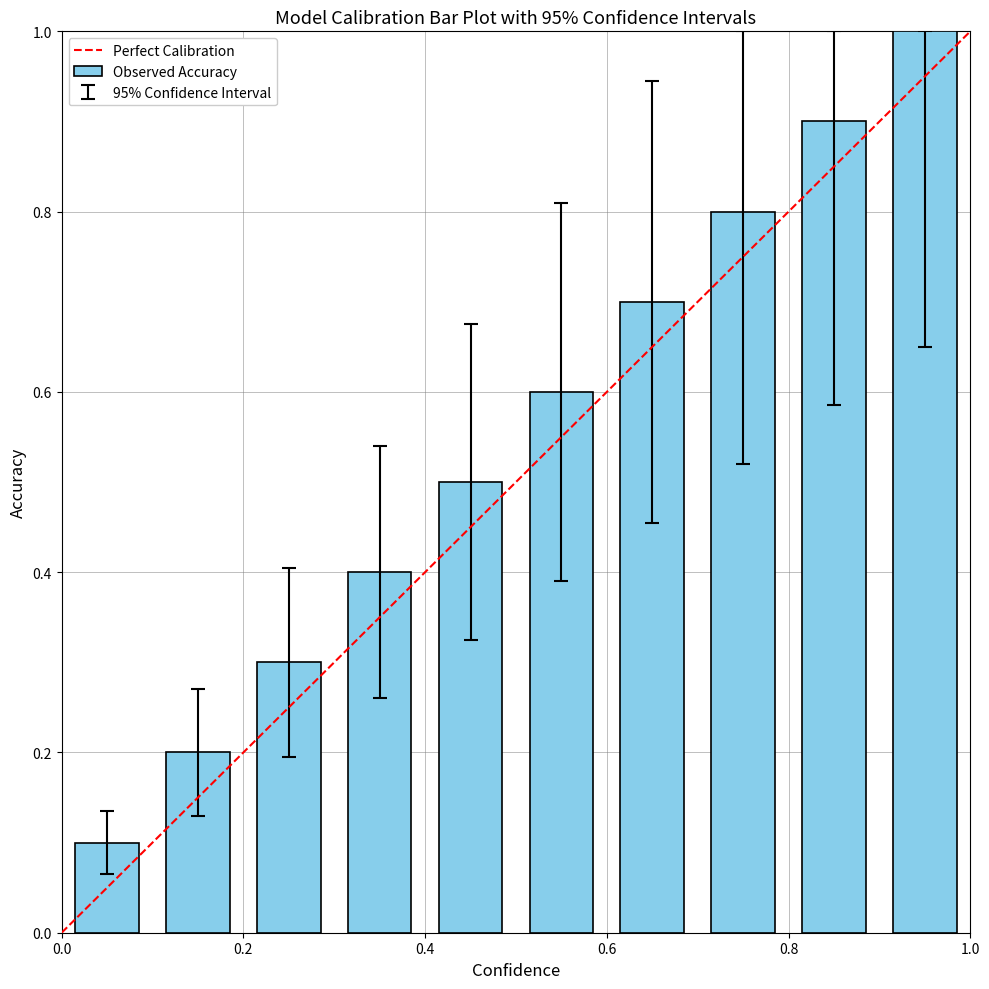

What is the value of the 8th bar from the left?

0.8